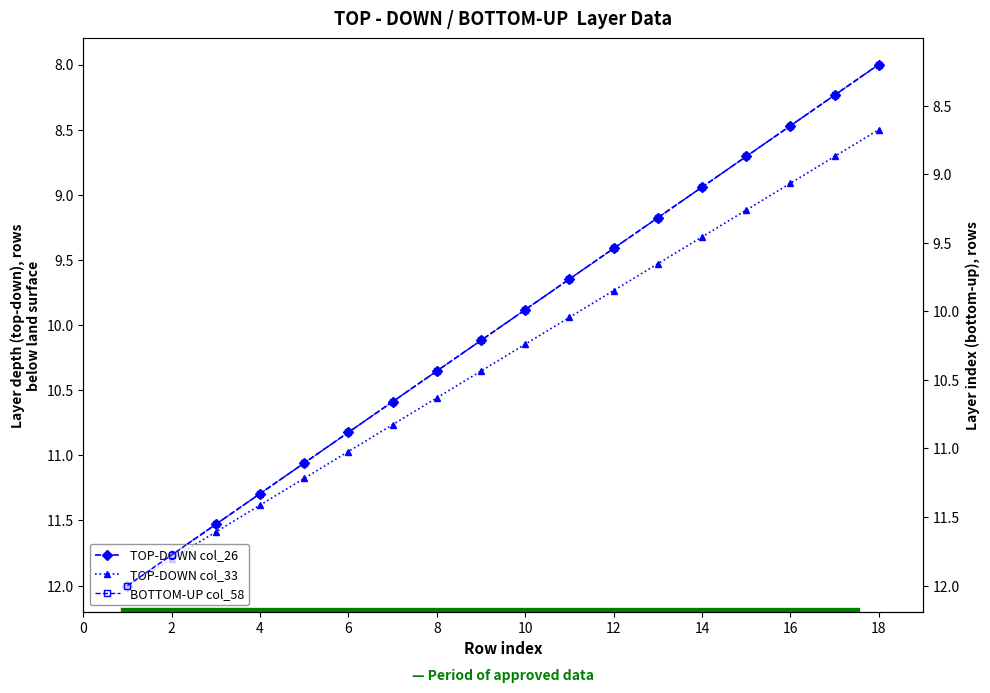

Which series has the largest total across all categories?

TOP-DOWN col_33